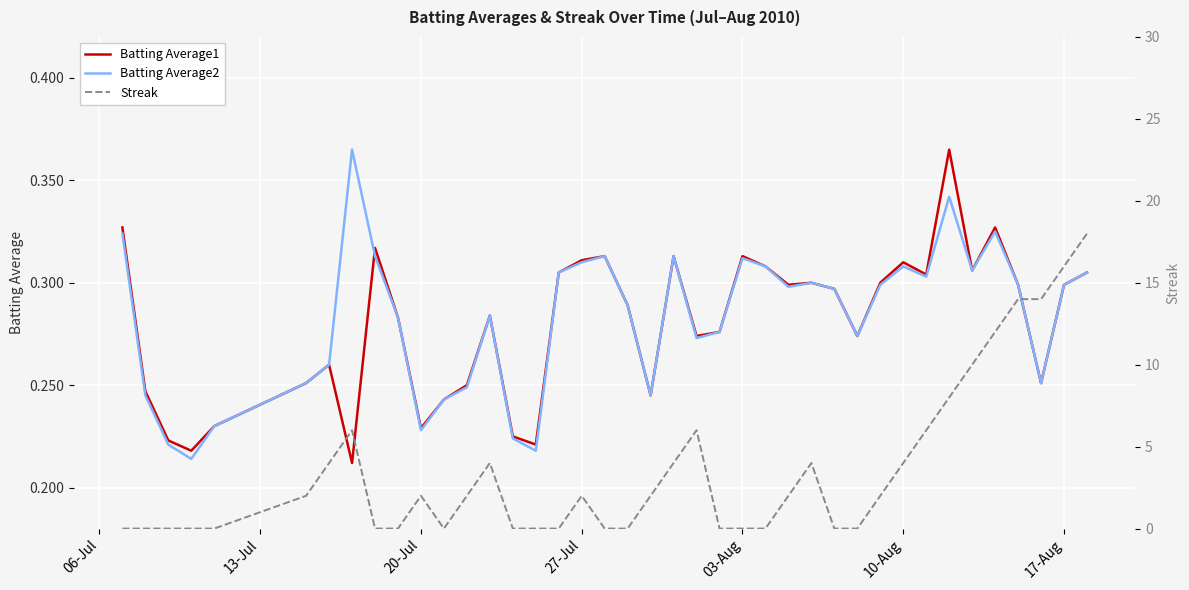

Reading left to right, transcribe all the data shown in this chart.

Batting Average1: 0.3	0.2	0.2	0.2	0.2	0.3	0.3	0.2	0.3	0.3	0.2	0.2	0.2	0.3	0.2	0.2	0.3	0.3	0.3	0.3	0.2	0.3	0.3	0.3	0.3	0.3	0.3	0.3	0.3	0.3	0.3	0.3	0.3	0.4	0.3	0.3	0.3	0.3	0.3	0.3
Batting Average2: 0.3	0.2	0.2	0.2	0.2	0.3	0.3	0.4	0.3	0.3	0.2	0.2	0.2	0.3	0.2	0.2	0.3	0.3	0.3	0.3	0.2	0.3	0.3	0.3	0.3	0.3	0.3	0.3	0.3	0.3	0.3	0.3	0.3	0.3	0.3	0.3	0.3	0.3	0.3	0.3
Streak: 0.0	0.0	0.0	0.0	0.0	2.0	4.0	6.0	0.0	0.0	2.0	0.0	2.0	4.0	0.0	0.0	0.0	2.0	0.0	0.0	2.0	4.0	6.0	0.0	0.0	0.0	2.0	4.0	0.0	0.0	2.0	4.0	6.0	8.0	10.0	12.0	14.0	14.0	16.0	18.0